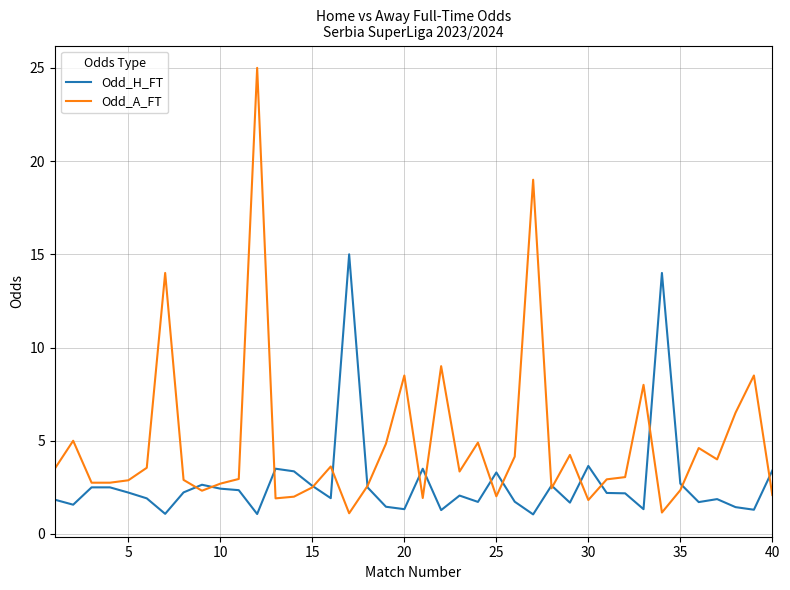

True or false: Odd_A_FT has more than 2 interior local peaks.

True